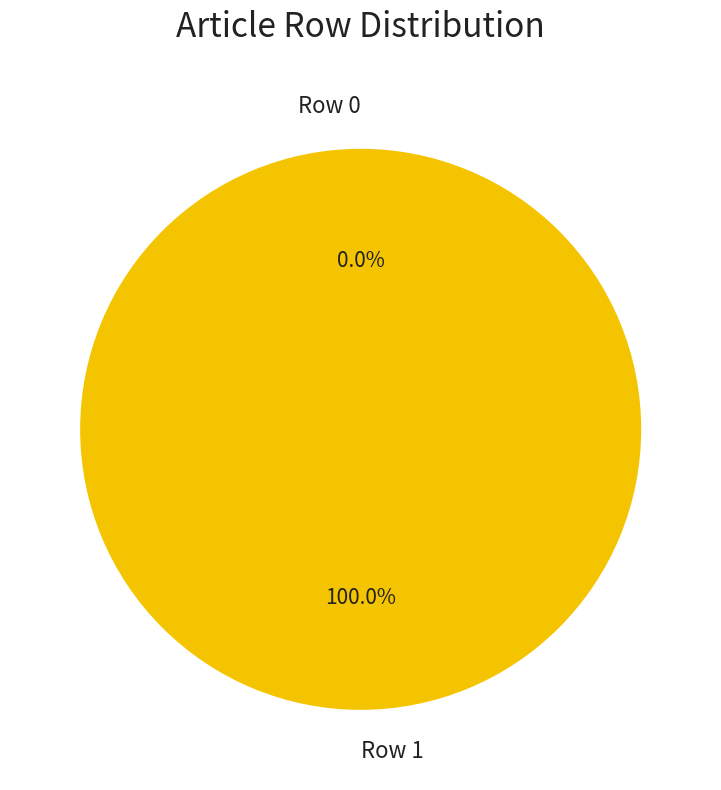

Count the number of slices in the pie.

2